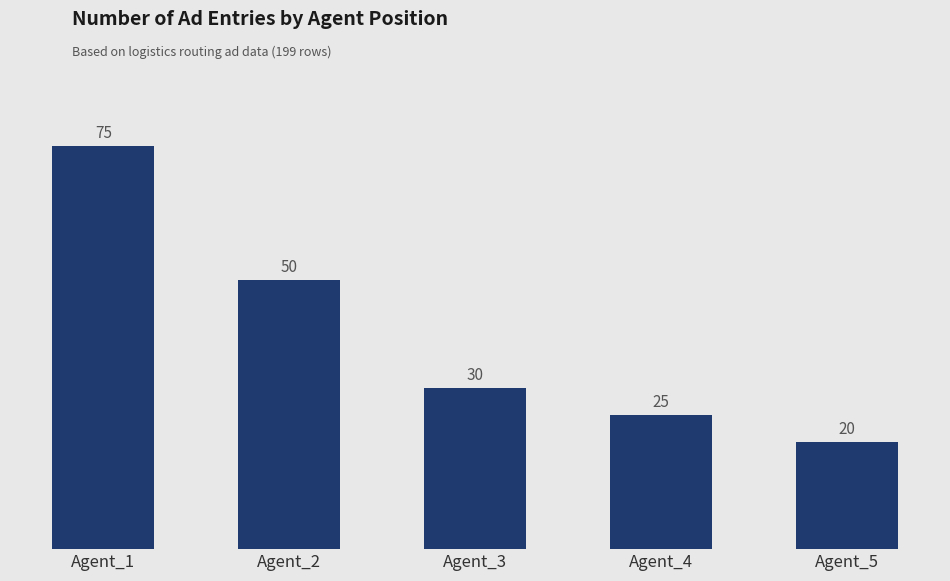

What is the difference between the values at Agent_1 and Agent_5?

55